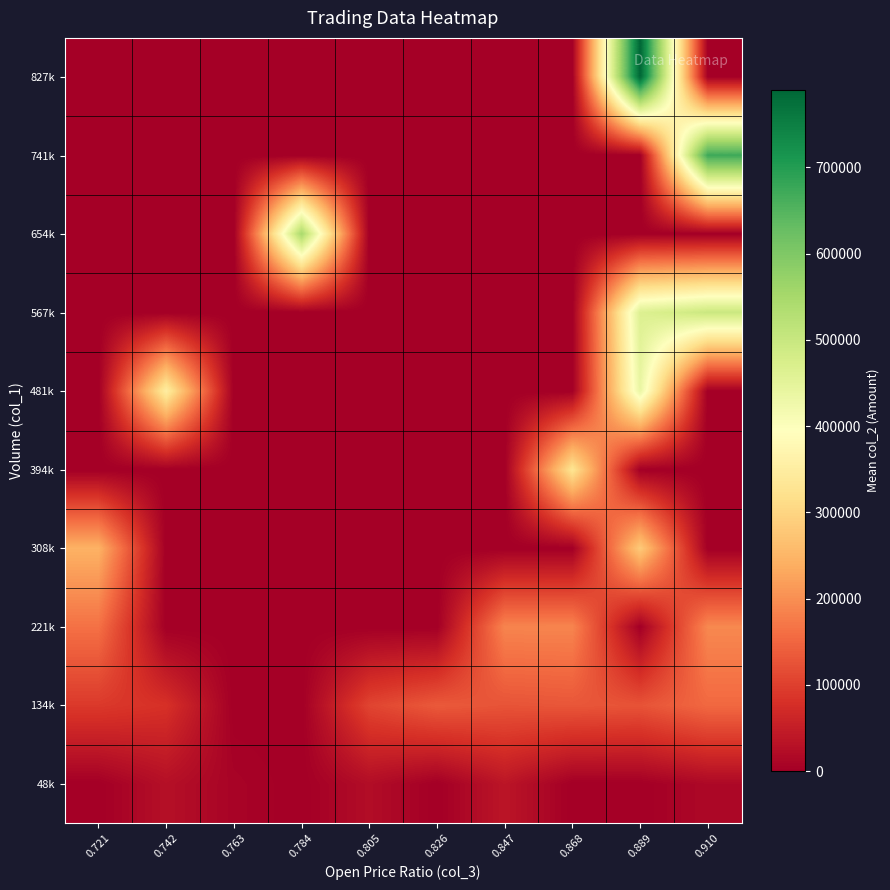

Reading left to right, extract all data points from this chart.

48k: 0.721=0.0	0.742=27116.7	0.763=7600.0	0.784=0.0	0.805=22936.7	0.826=0.0	0.847=36916.7	0.868=0.0	0.889=0.0	0.910=15300.0
134k: 0.721=91950.0	0.742=79920.0	0.763=0.0	0.784=0.0	0.805=106810.0	0.826=134080.0	0.847=126120.0	0.868=129860.0	0.889=125680.0	0.910=152860.0
221k: 0.721=163360.0	0.742=0.0	0.763=0.0	0.784=0.0	0.805=0.0	0.826=0.0	0.847=187920.0	0.868=188190.0	0.889=0.0	0.910=192705.0
308k: 0.721=244950.0	0.742=0.0	0.763=0.0	0.784=0.0	0.805=0.0	0.826=0.0	0.847=0.0	0.868=0.0	0.889=282620.0	0.910=0.0
394k: 0.721=0.0	0.742=0.0	0.763=0.0	0.784=0.0	0.805=0.0	0.826=0.0	0.847=0.0	0.868=329800.0	0.889=0.0	0.910=0.0
481k: 0.721=0.0	0.742=351230.0	0.763=0.0	0.784=0.0	0.805=0.0	0.826=0.0	0.847=0.0	0.868=0.0	0.889=437570.0	0.910=0.0
567k: 0.721=0.0	0.742=0.0	0.763=0.0	0.784=0.0	0.805=0.0	0.826=0.0	0.847=0.0	0.868=0.0	0.889=464250.0	0.910=497200.0
654k: 0.721=0.0	0.742=0.0	0.763=0.0	0.784=547150.0	0.805=0.0	0.826=0.0	0.847=0.0	0.868=0.0	0.889=0.0	0.910=0.0
741k: 0.721=0.0	0.742=0.0	0.763=0.0	0.784=0.0	0.805=0.0	0.826=0.0	0.847=0.0	0.868=0.0	0.889=0.0	0.910=673050.0
827k: 0.721=0.0	0.742=0.0	0.763=0.0	0.784=0.0	0.805=0.0	0.826=0.0	0.847=0.0	0.868=0.0	0.889=789950.0	0.910=0.0